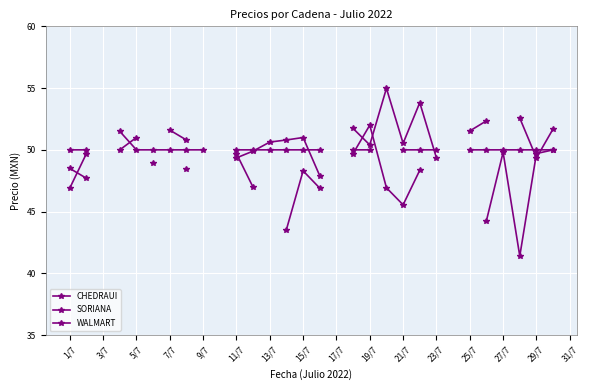

At which category is the sum across all series the highest?

19/7